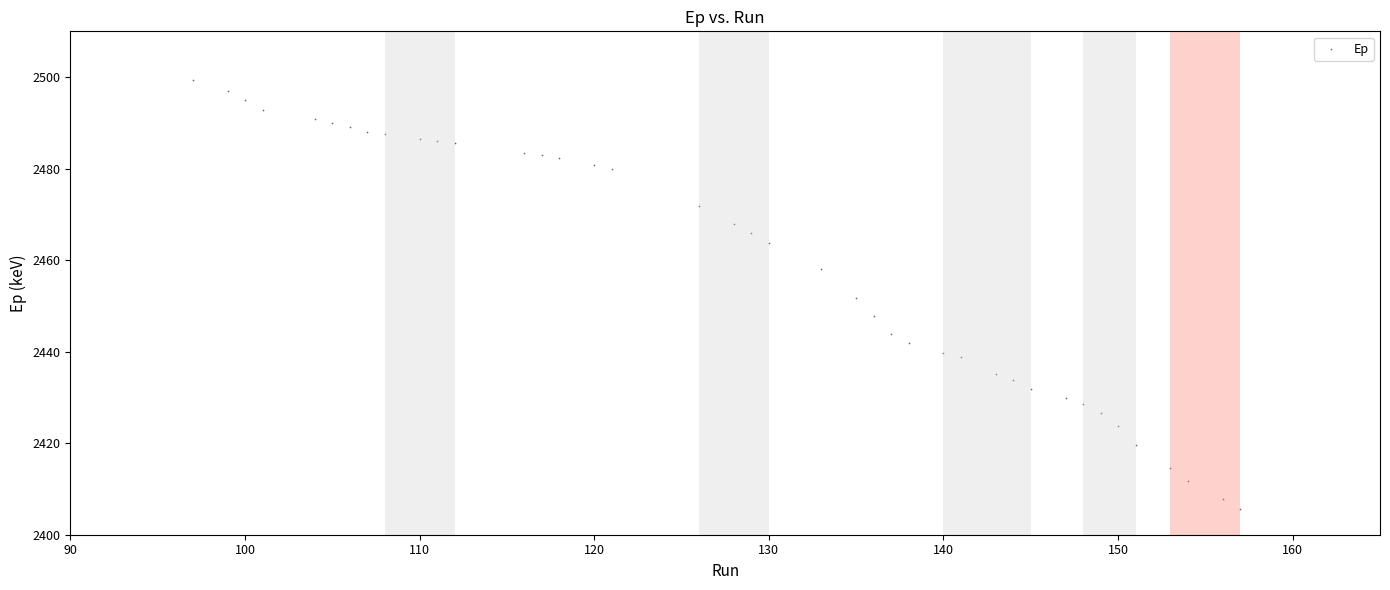

What is the range of Y values (max minus min)?

93.6